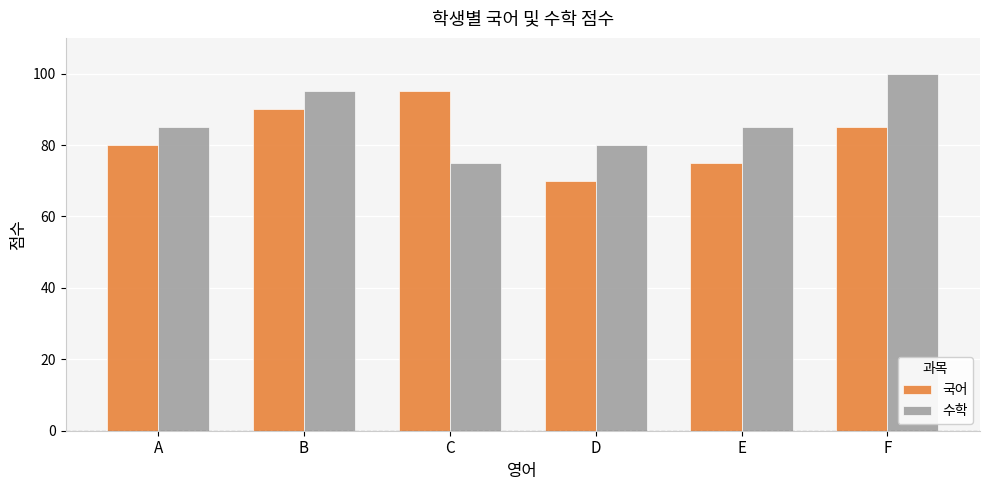

The value of 국어 at E is 75. True or false?

True